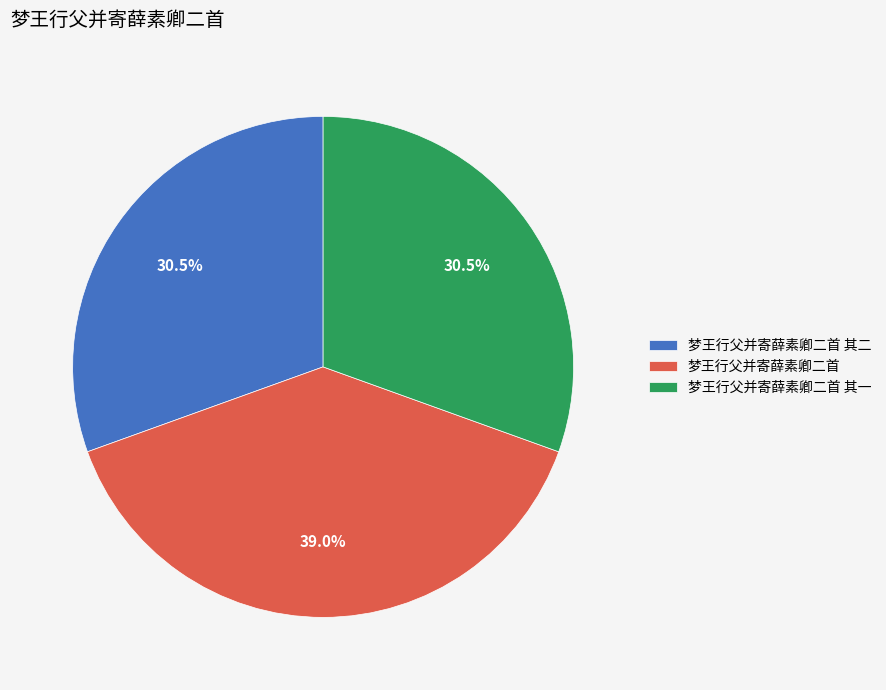

What percentage do 梦王行父并寄薛素卿二首 其一 and 梦王行父并寄薛素卿二首 其二 together represent?

61.0%